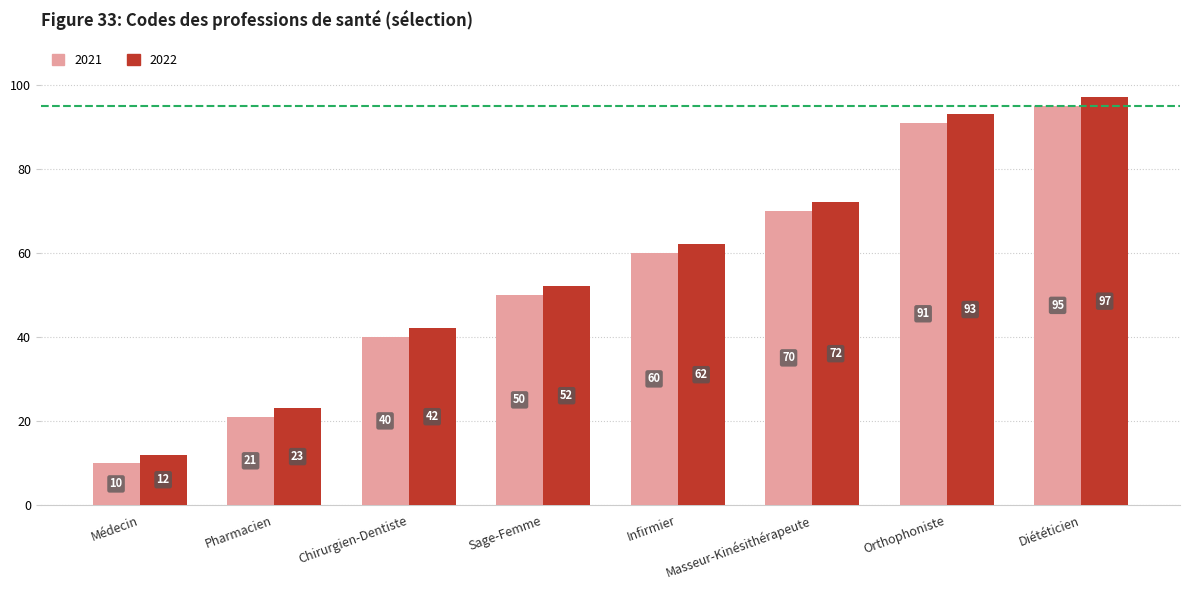

What is the greatest value displayed?

97